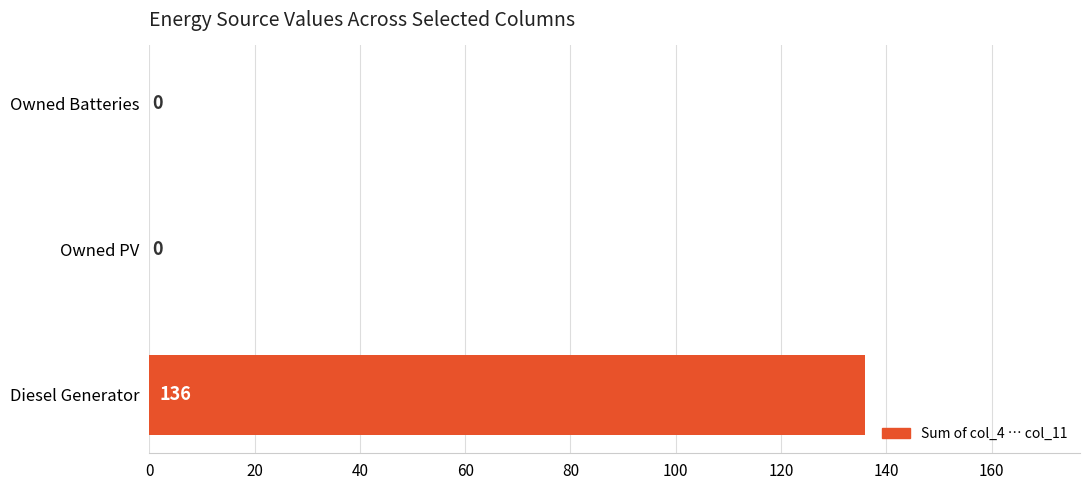

How many data points does each series have?

3